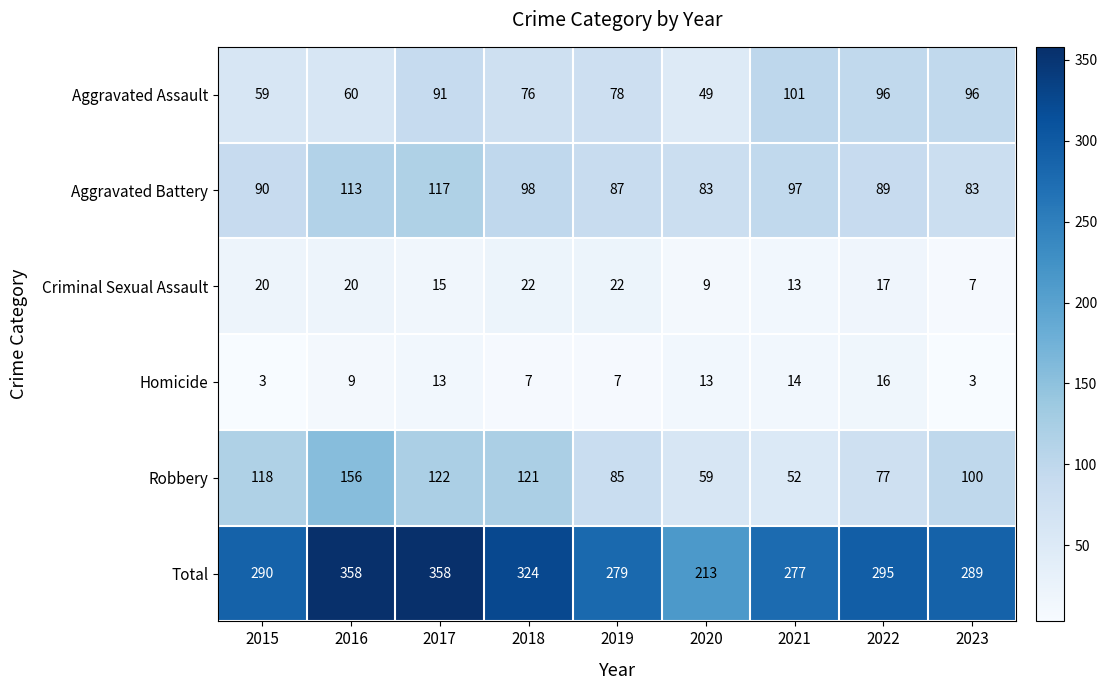

What is the smallest value displayed?

3